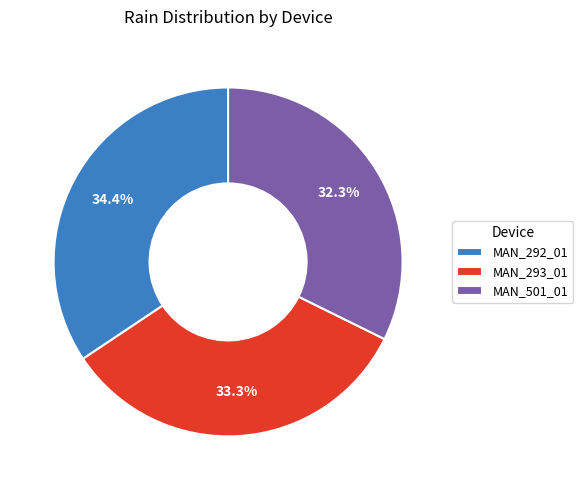

To the nearest percent, what portion does MAN_501_01 represent?

32%